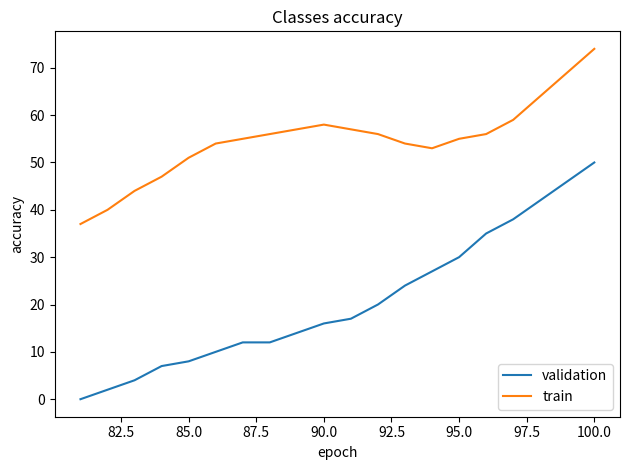

True or false: train and validation intersect in this chart.

False